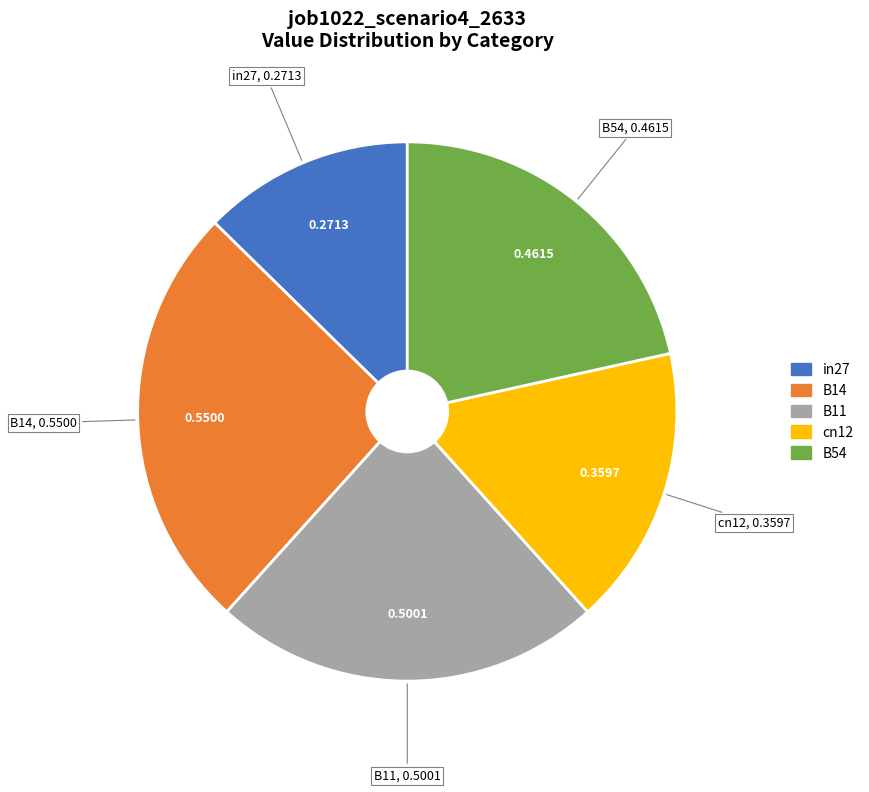

Which category has the biggest portion of the pie?

B14